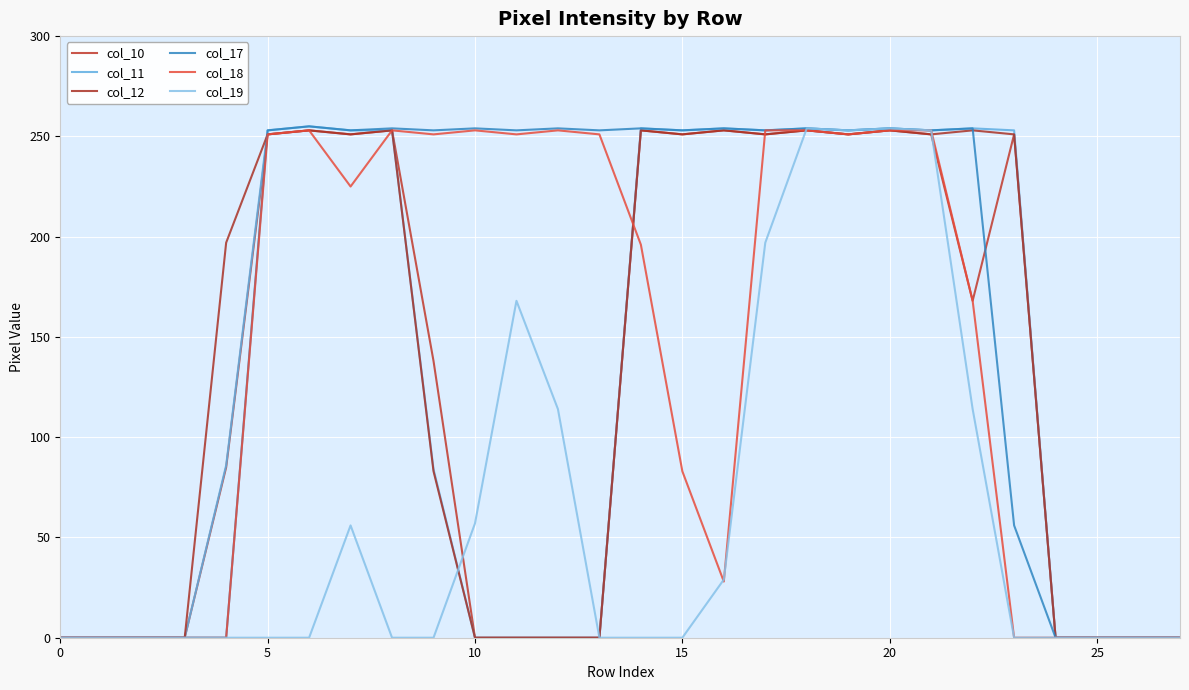

How many lines are shown in the chart?

6